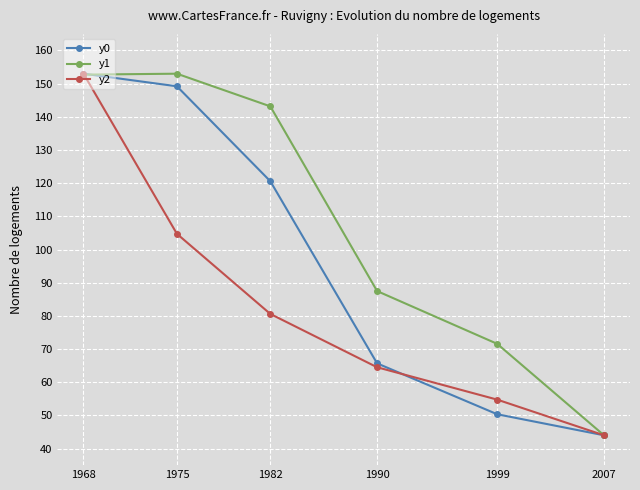

List the labels in order of y0 value, smallest first.

2007, 1999, 1990, 1982, 1975, 1968